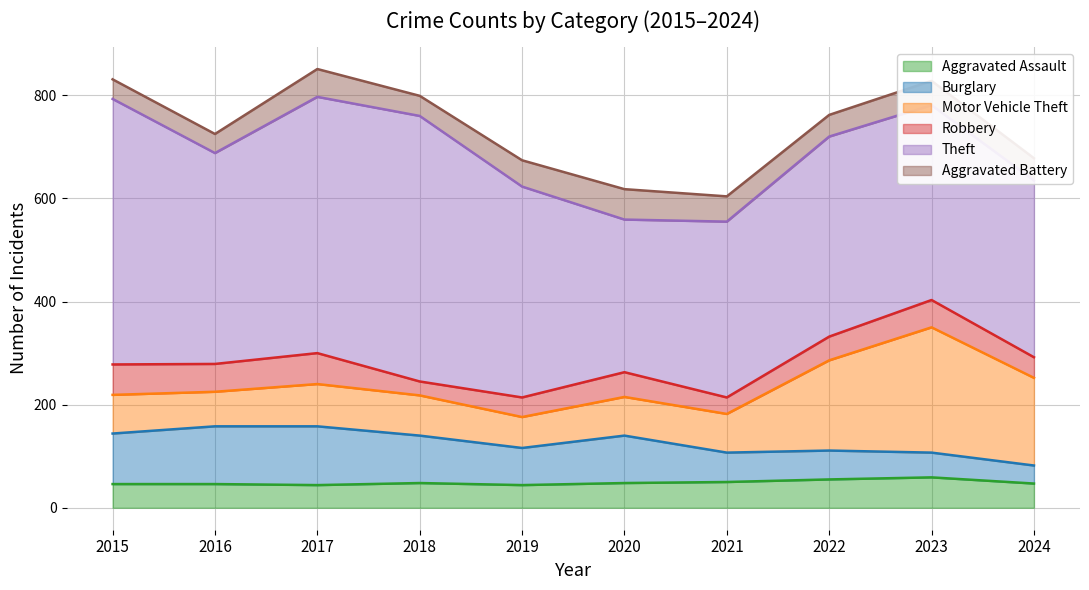

What is the average value of the Motor Vehicle Theft series?

110